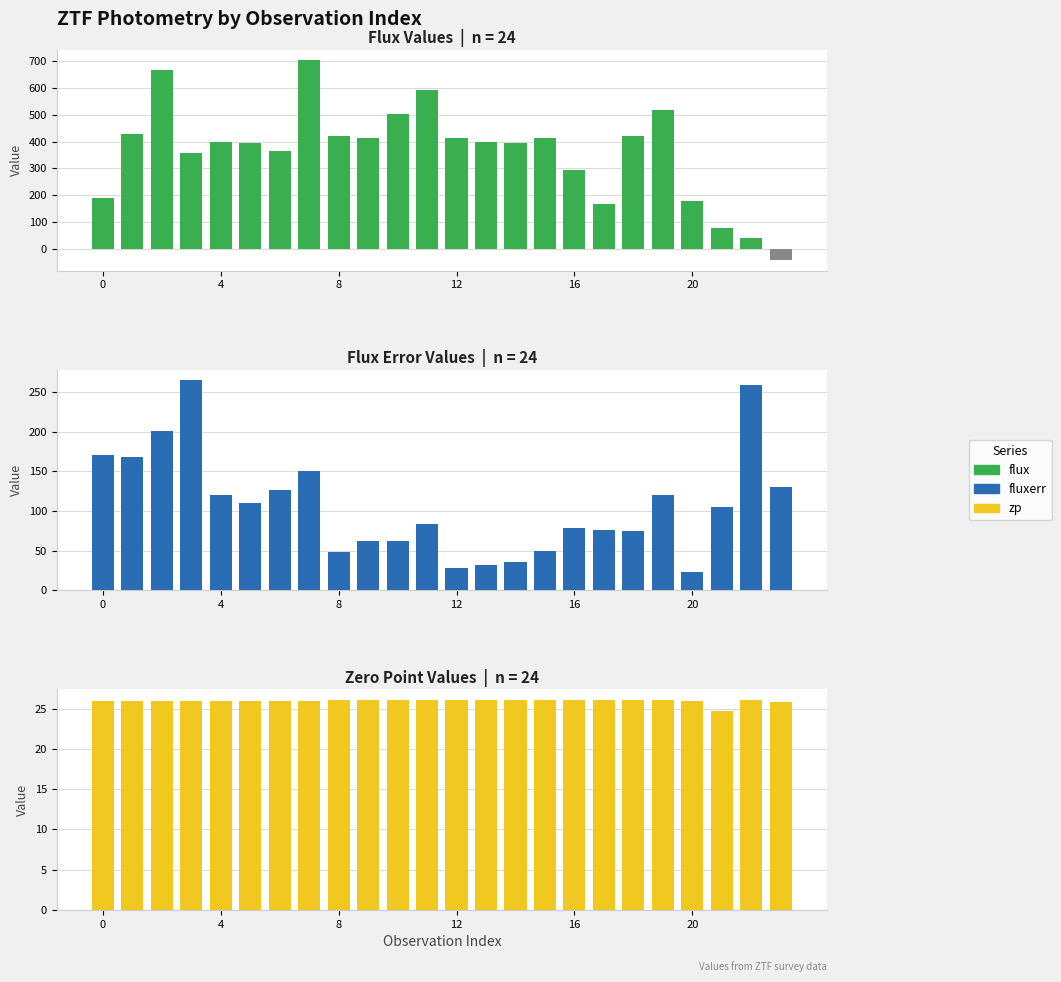

Are the bars horizontal?

No